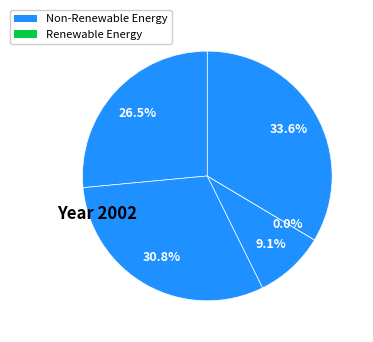

Is there a majority slice in this chart?

No